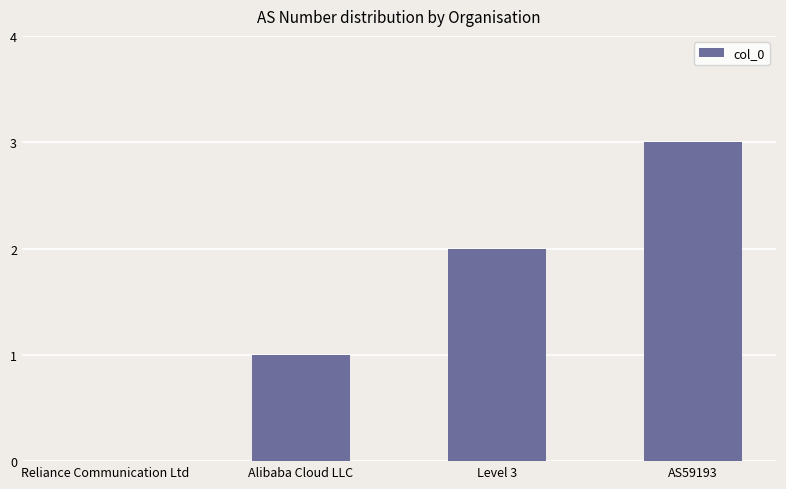

Reading left to right, what are all the values shown in this chart?

Reliance Communication Ltd=0	Alibaba Cloud LLC=1	Level 3=2	AS59193=3